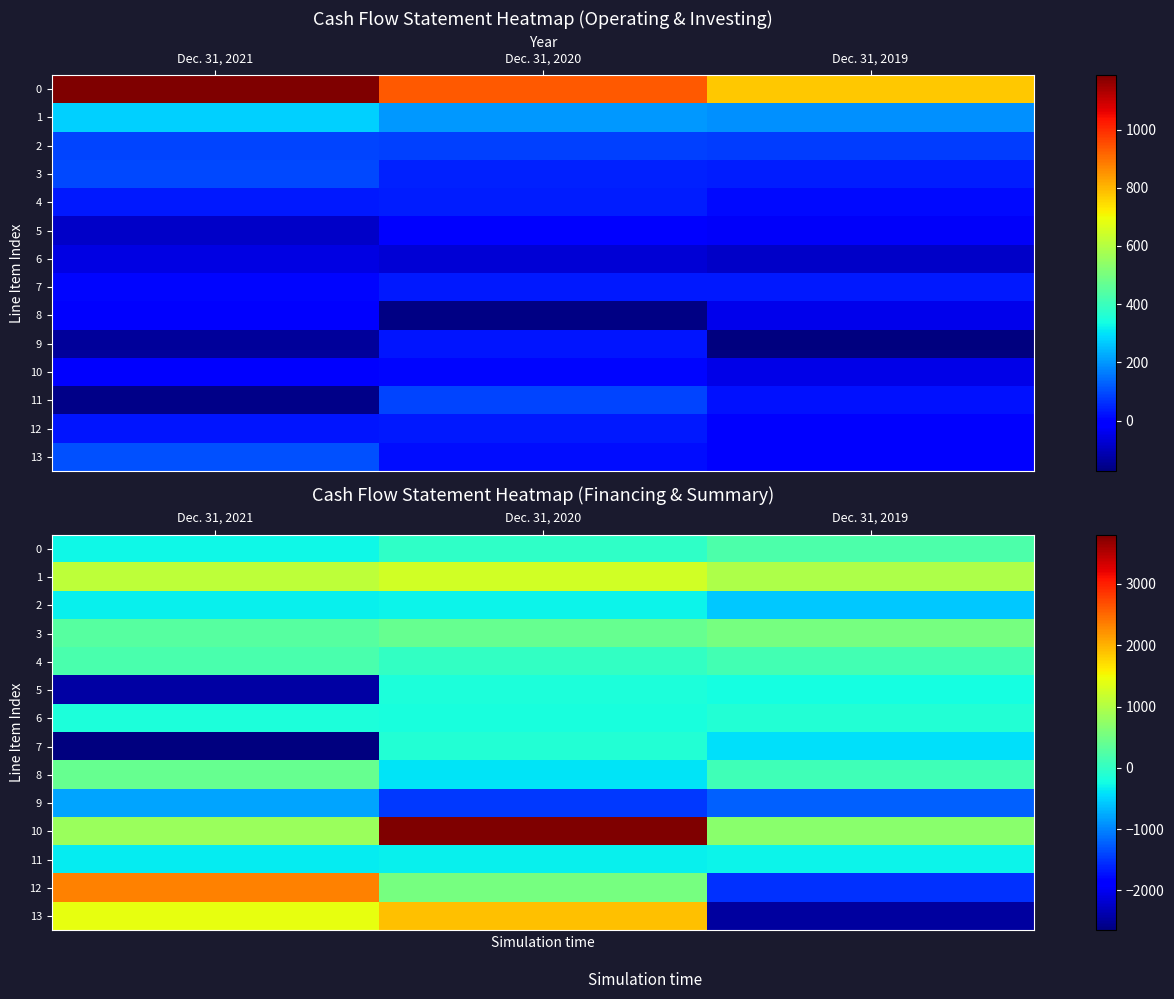

What is the greatest value displayed?

3807